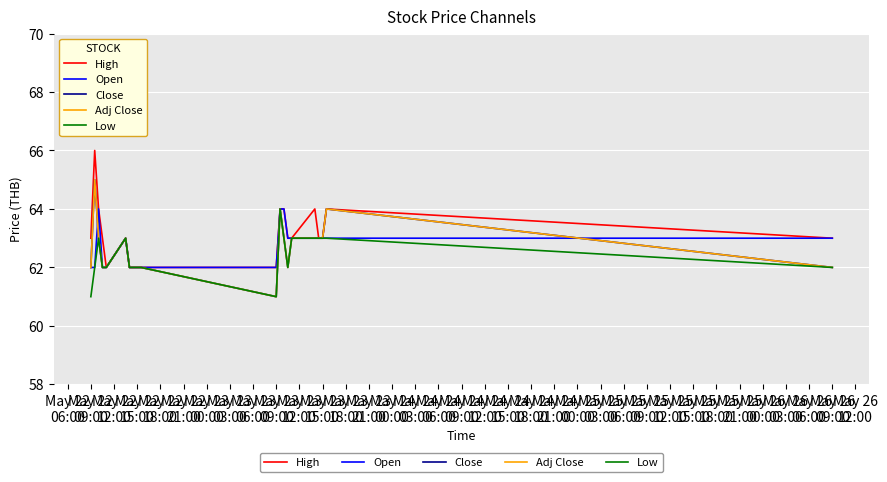

Is this an area chart (filled region under the line)?

No